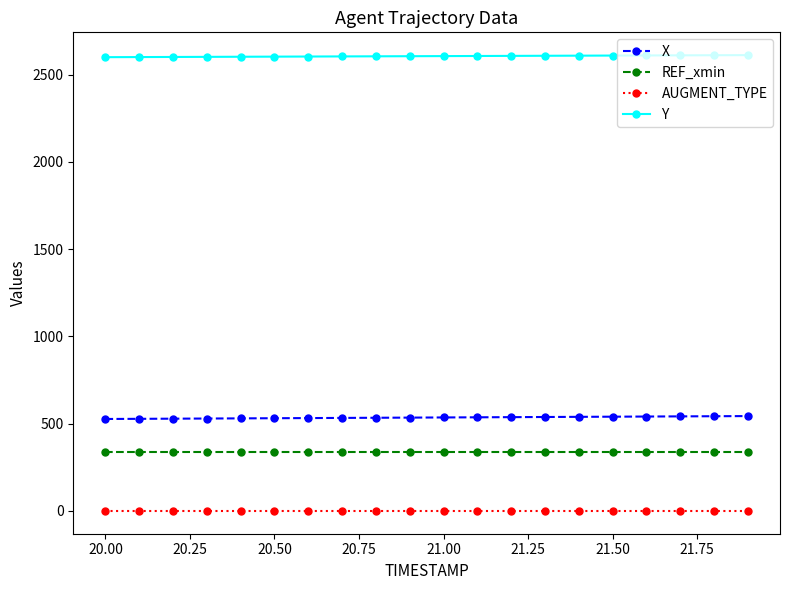

What is the value of the X point at the 17th from the left?

541.0